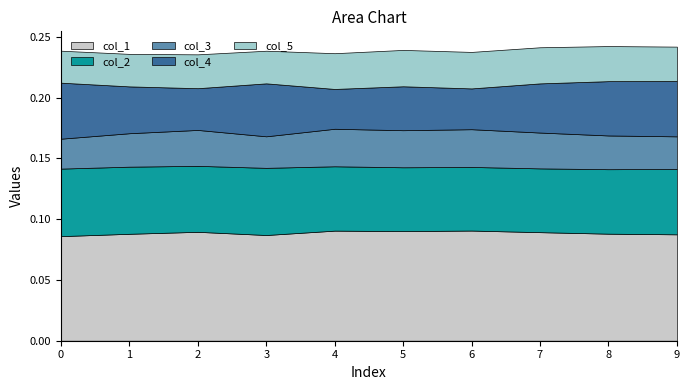

Count the col_1 values in the range 0 to 1.

10